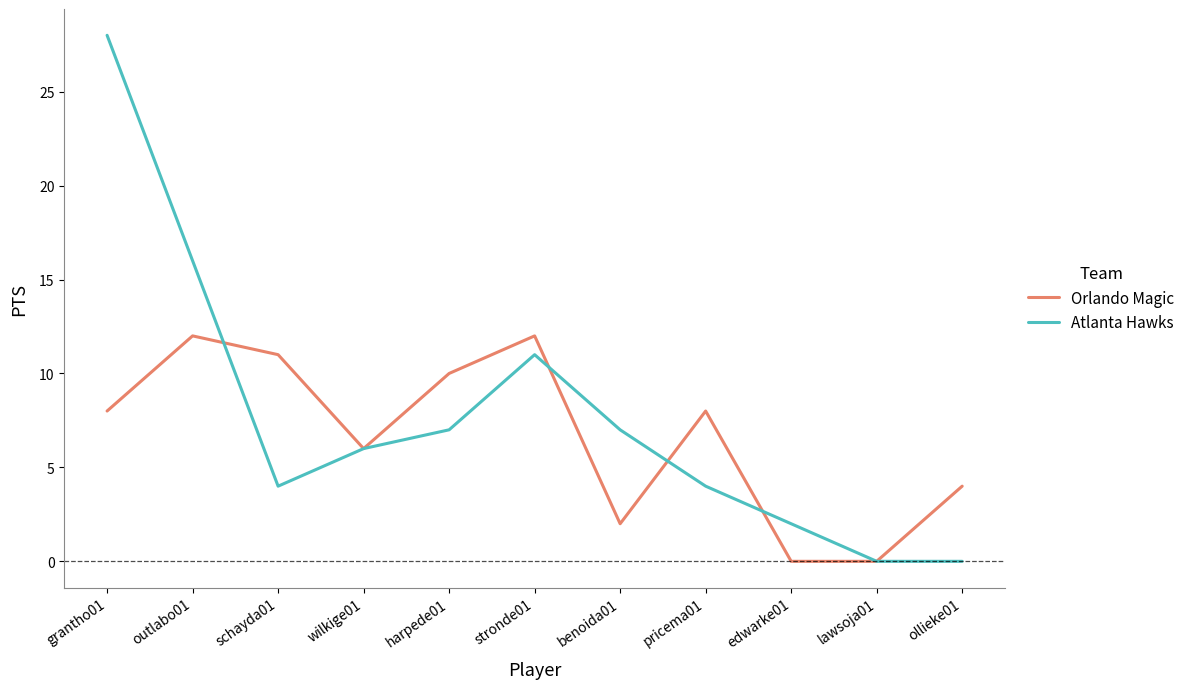

How many values in the Orlando Magic series are below 8?

5